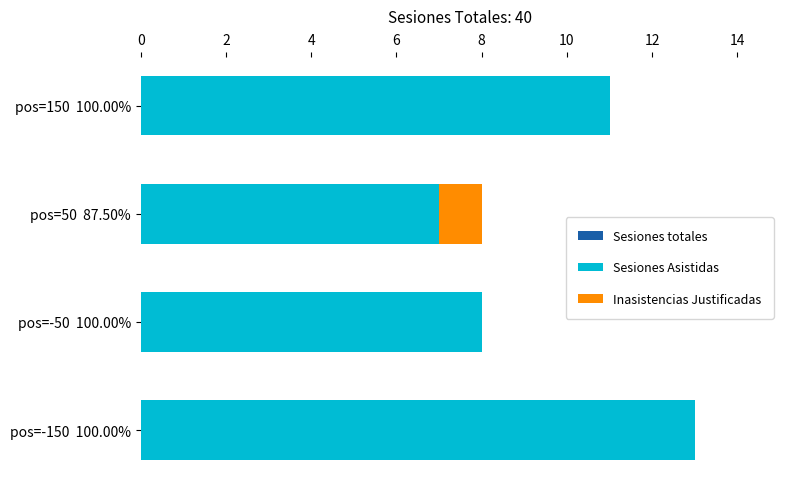

Reading right to left, extract all data points from this chart.

Sesiones totales: 11	8	8	13
Sesiones Asistidas: 11	7	8	13
Inasistencias Justificadas: 0	1	0	0